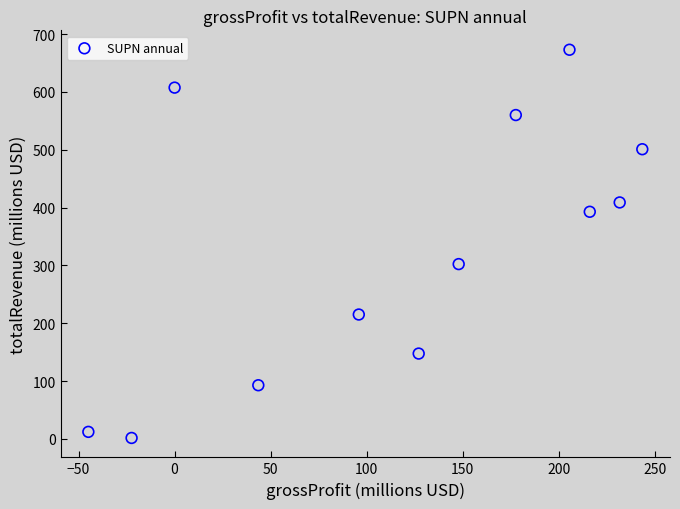

What Y value in the scatter plot is closest to 337?

302.2